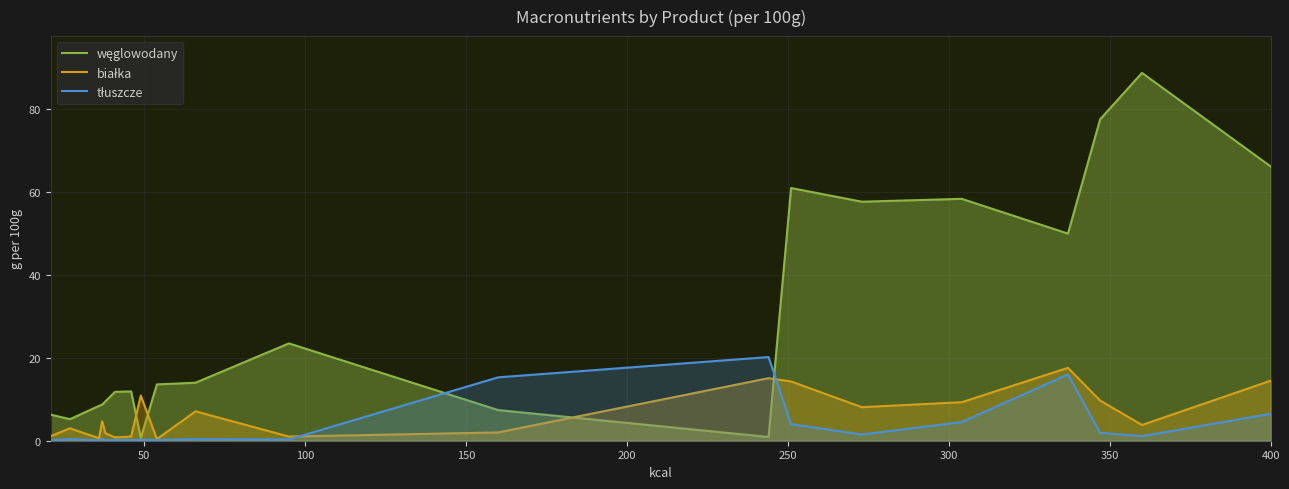

Does the chart display data point markers on the line(s)?

No